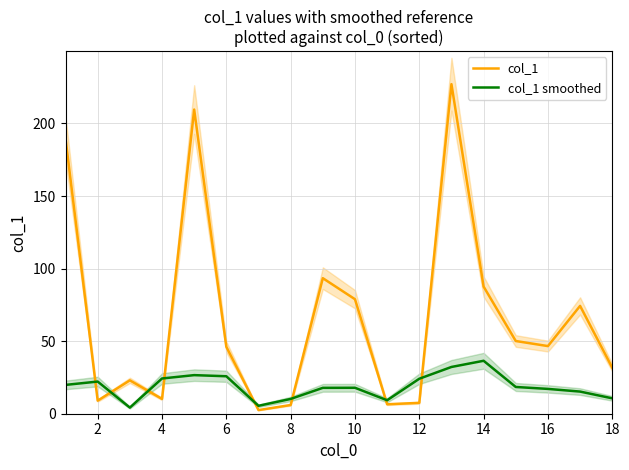

Is this an area chart (filled region under the line)?

No